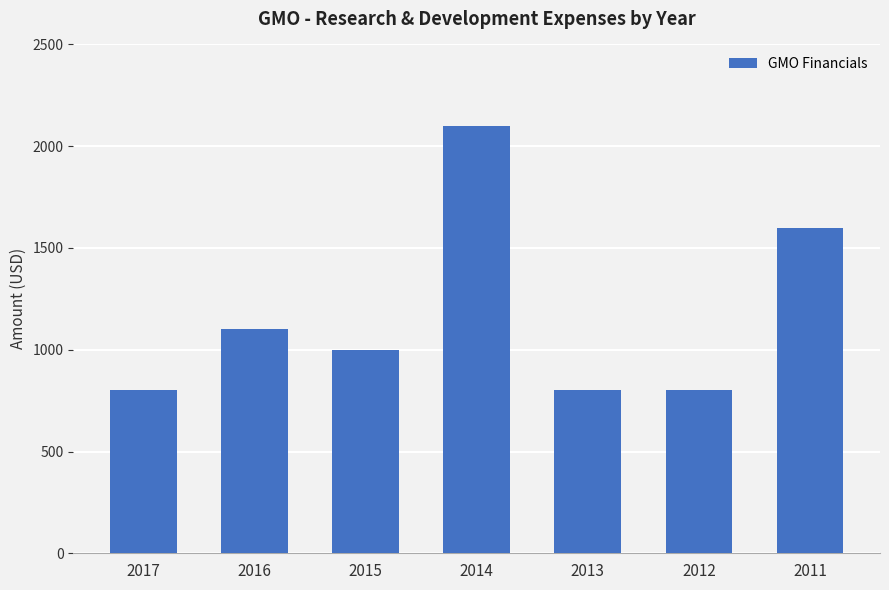

Between 2014 and 2016, which is larger?

2014